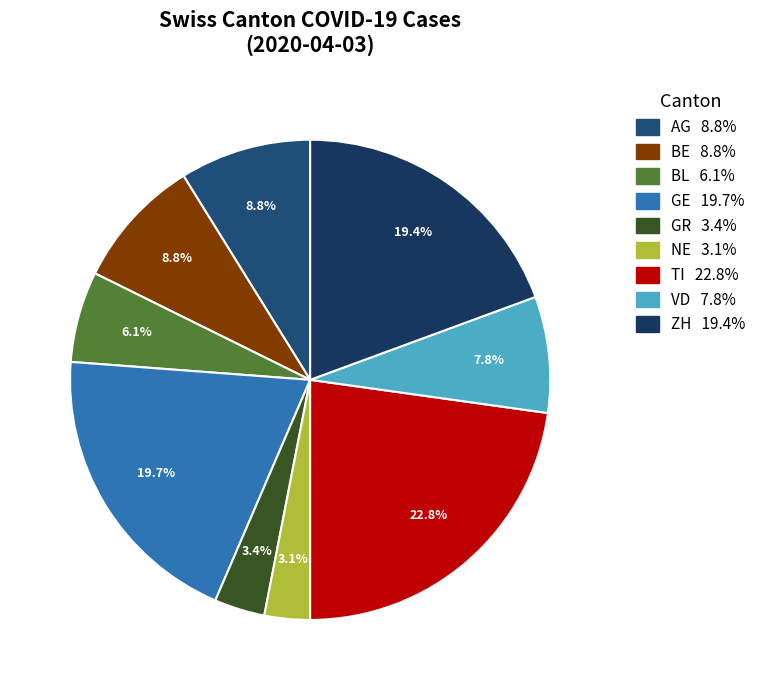

How many slices are in this pie chart?

9